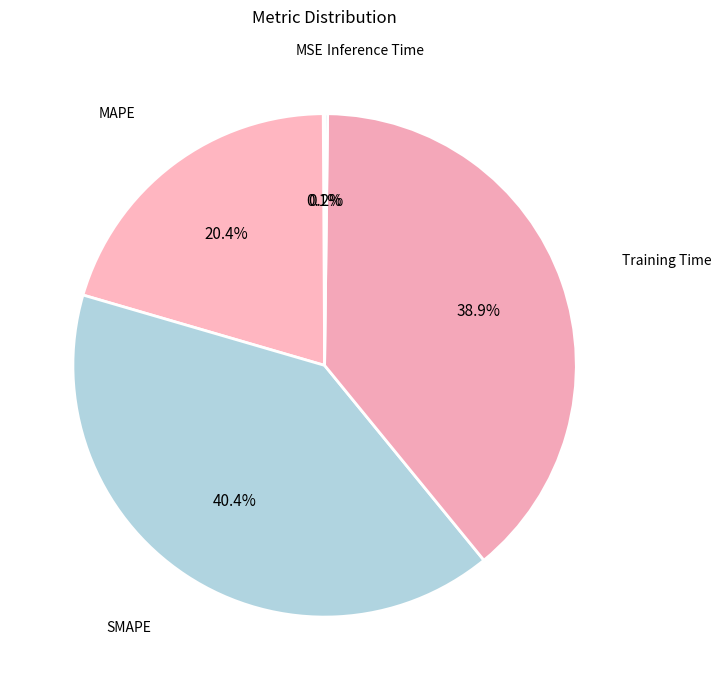

True or false: MAPE accounts for 20% of the total.

True